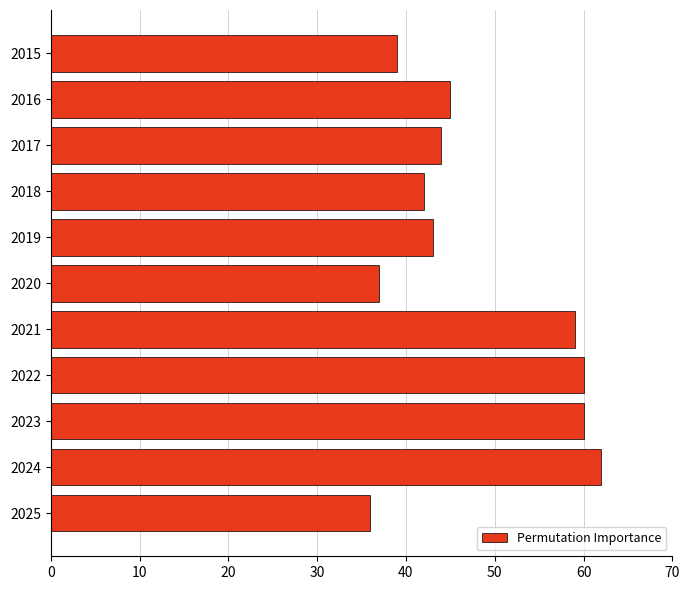

What is the change in value from 2015 to 2023?

+21